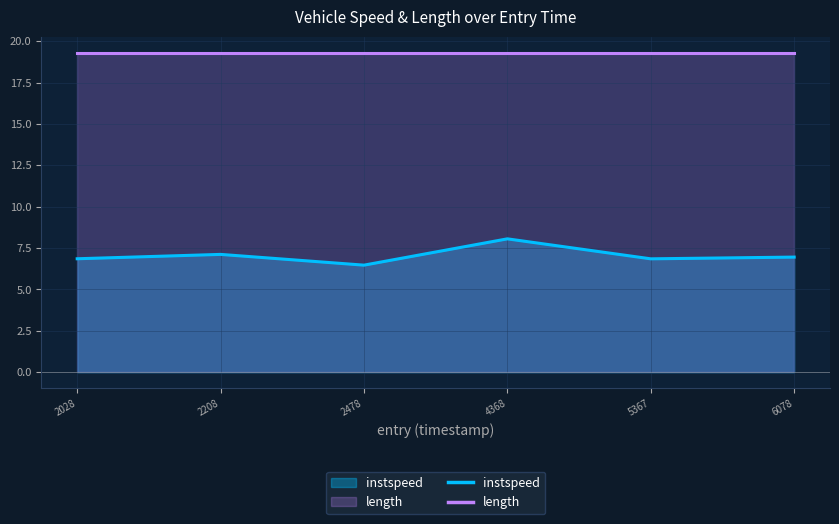

The value of length at 2208 is 19.3. True or false?

True